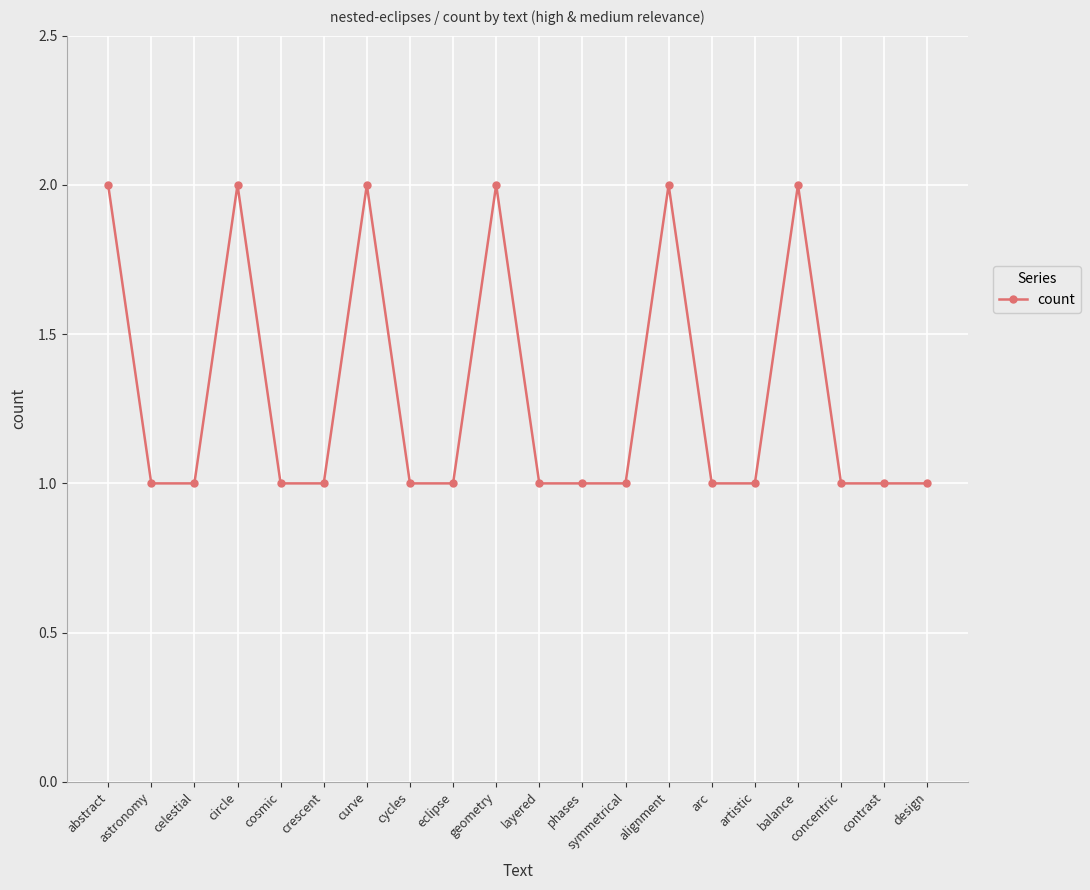

Approximately how many times larger is the value at cosmic compared to arc?

1.0